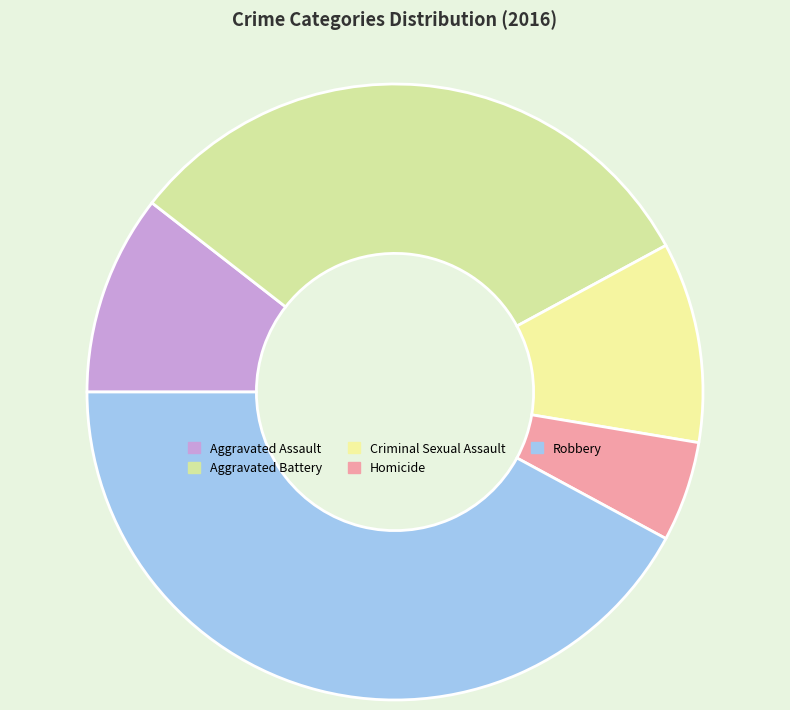

How many segments does this pie chart have?

5